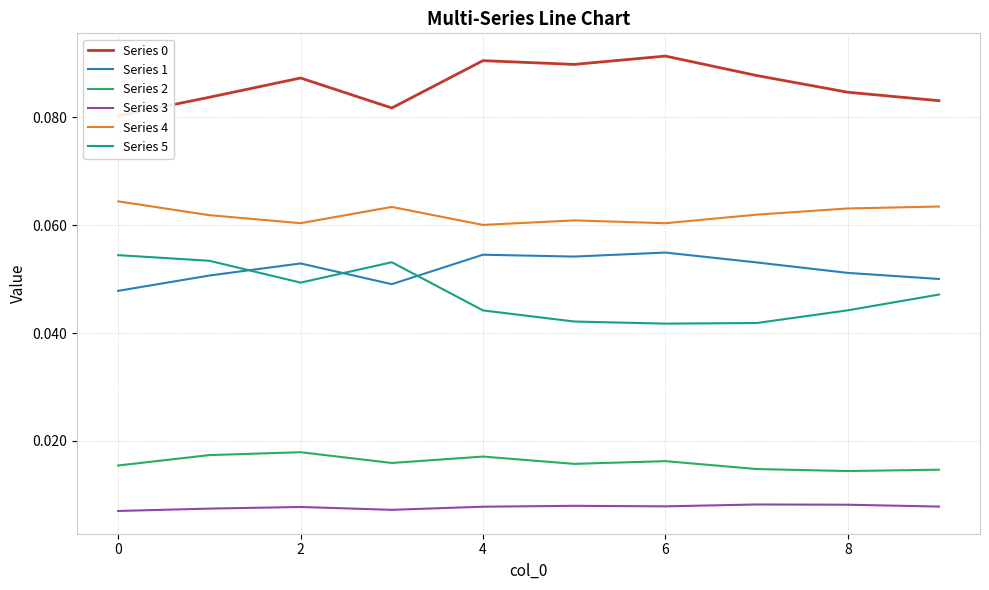

True or false: Series 1 and Series 0 cross at least once.

False